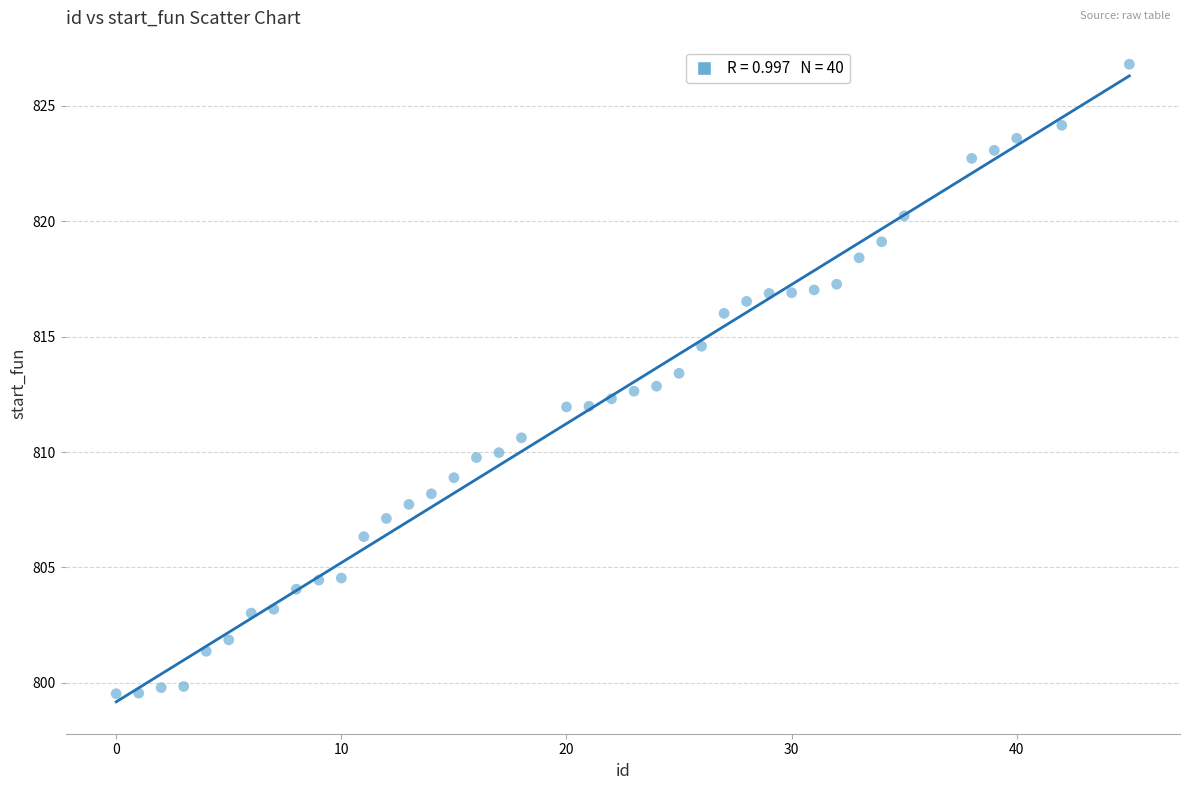

What is the range of Y values (max minus min)?

27.3